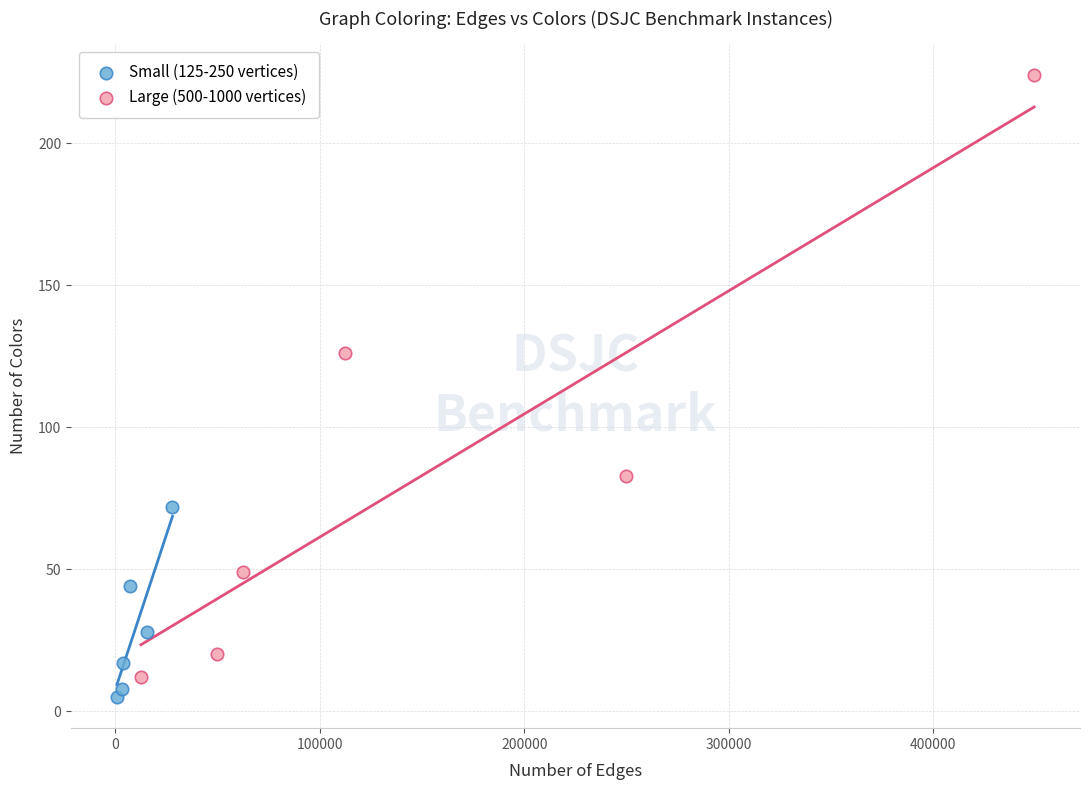

Which series reaches the maximum Y coordinate?

Large (500-1000 vertices)